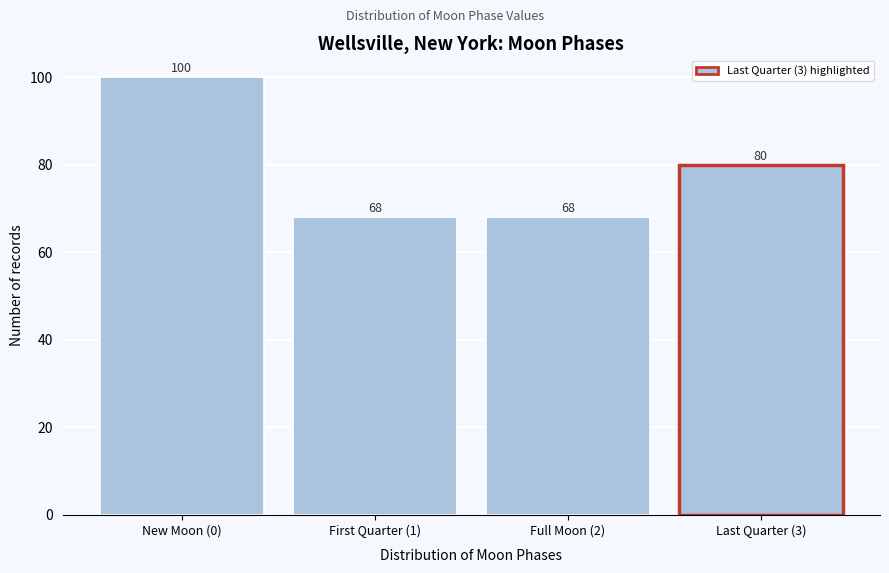

Reading left to right, extract all data points from this chart.

New Moon (0)=100	First Quarter (1)=68	Full Moon (2)=68	Last Quarter (3)=80